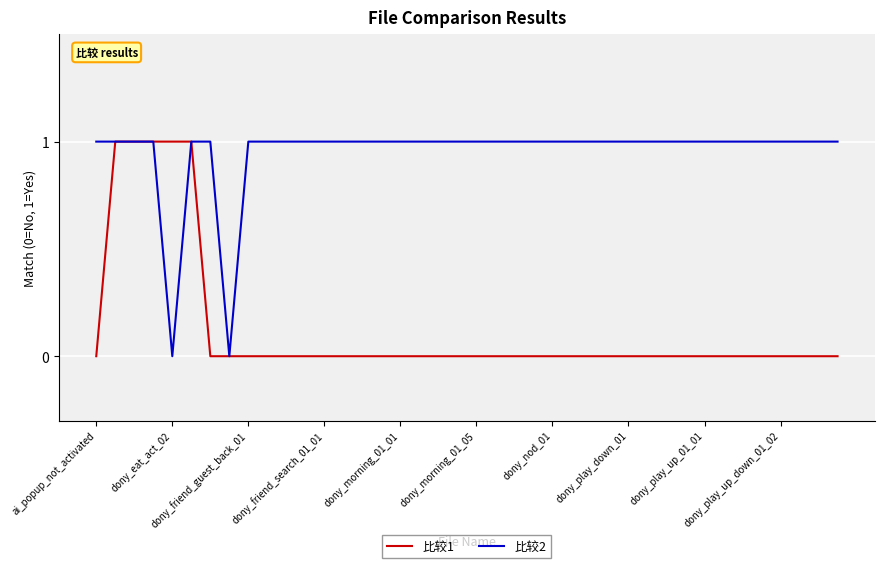

Rank the series by their average value, from lowest to highest.

比较1, 比较2